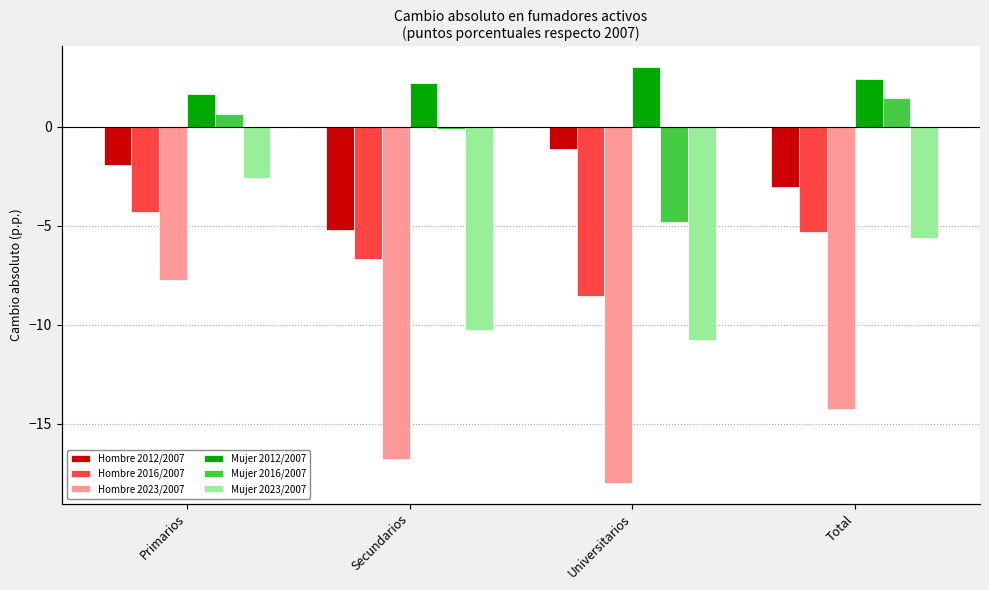

Does the chart contain stacked bars?

No